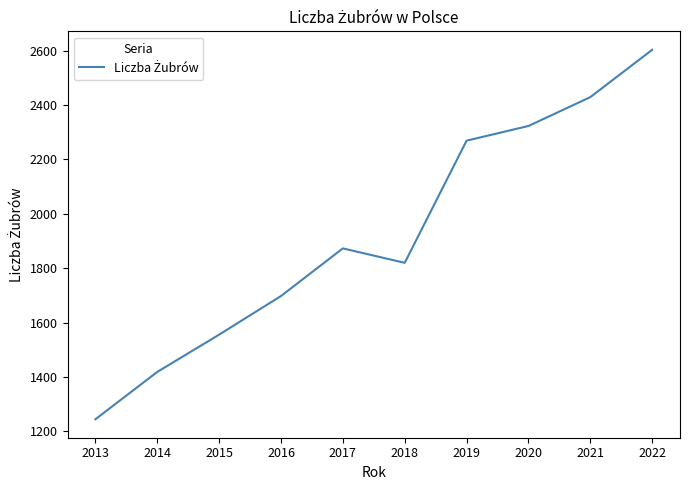

Rank the categories by value from lowest to highest.

2013, 2014, 2015, 2016, 2018, 2017, 2019, 2020, 2021, 2022